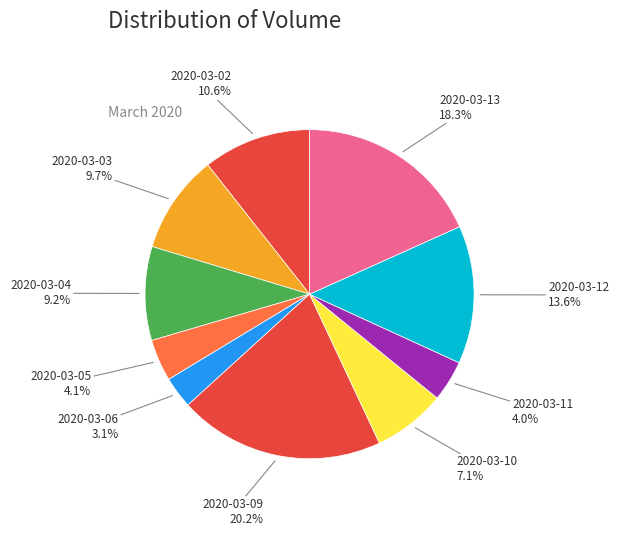

How many slices are in this pie chart?

10